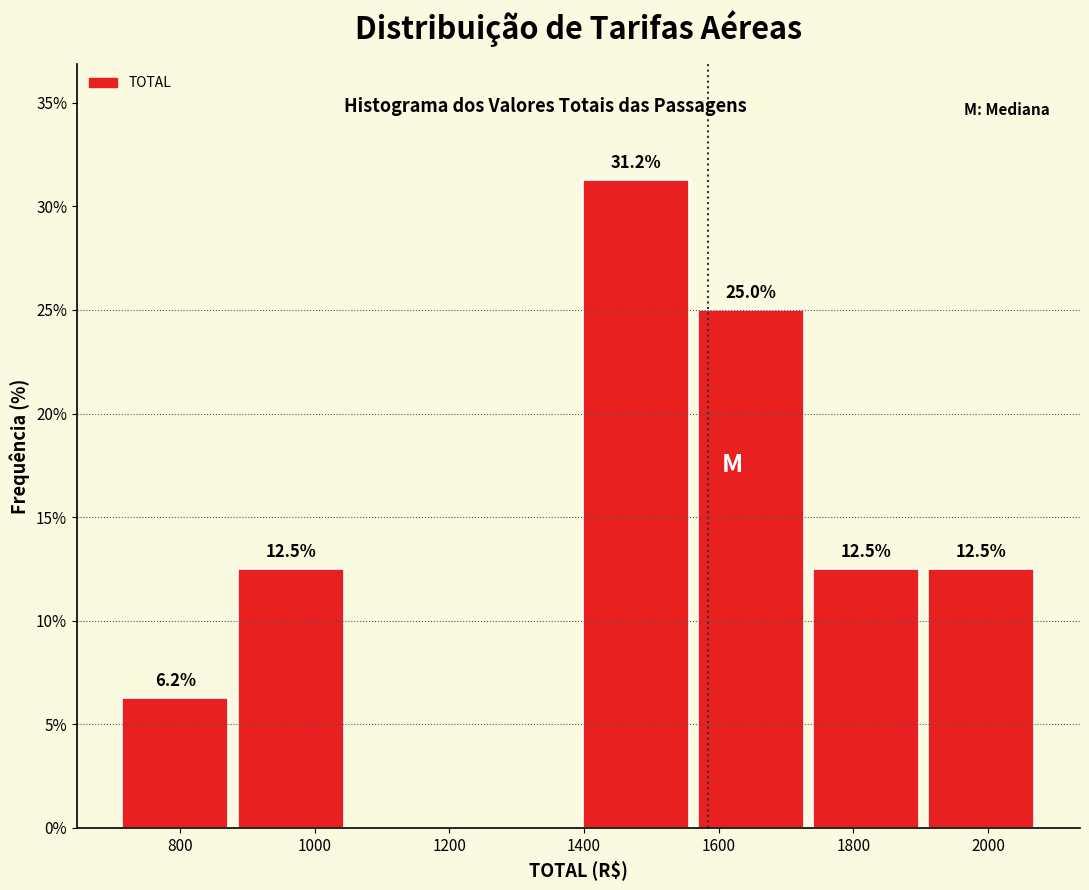

Over which range of the x-axis is the bar tallest?

1400 to 1560